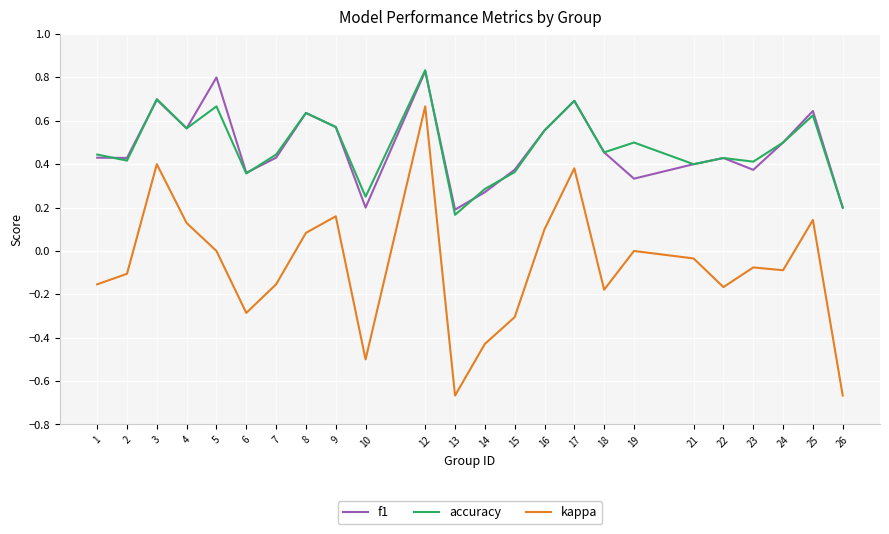

True or false: accuracy and kappa intersect in this chart.

False